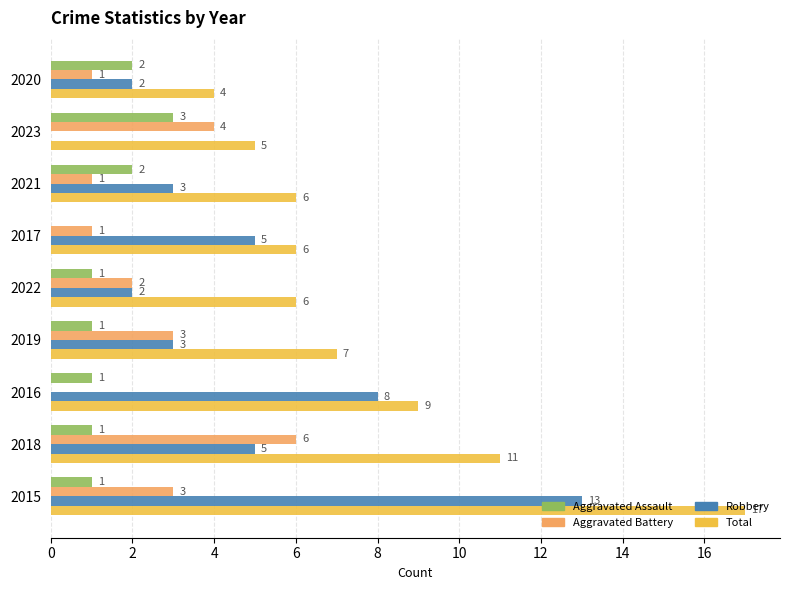

How many Aggravated Battery values are between 1 and 3?

6